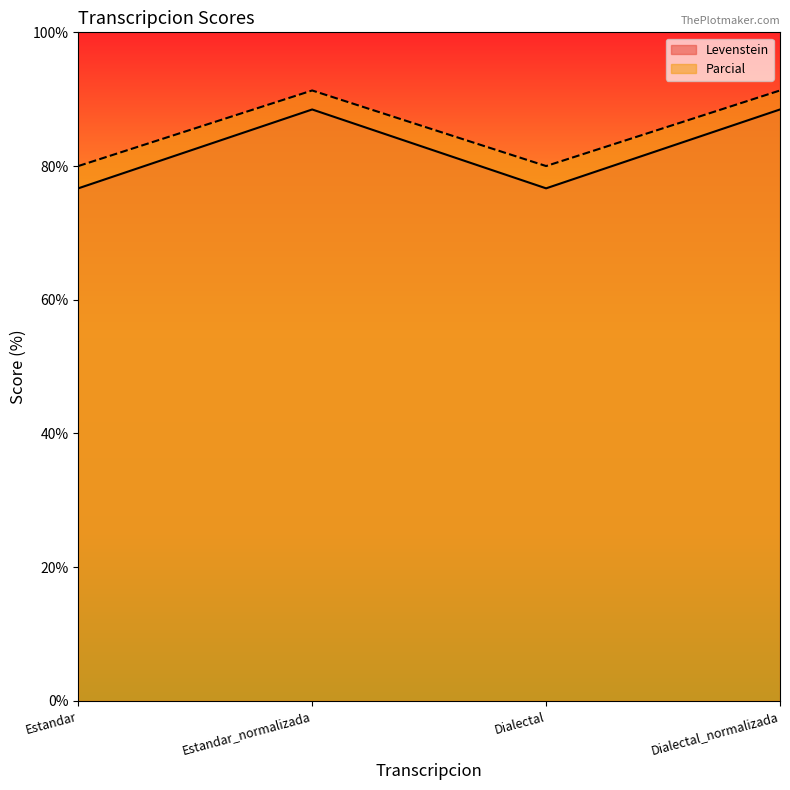

What is the difference between the highest and lowest values at Estandar_normalizada?

2.8